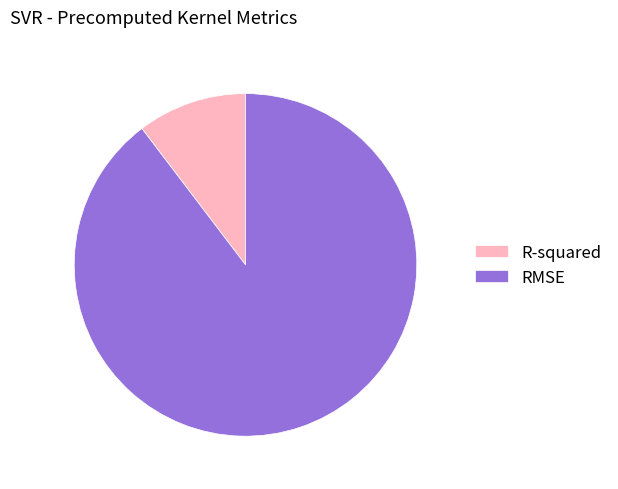

Is R-squared the majority of the pie?

No